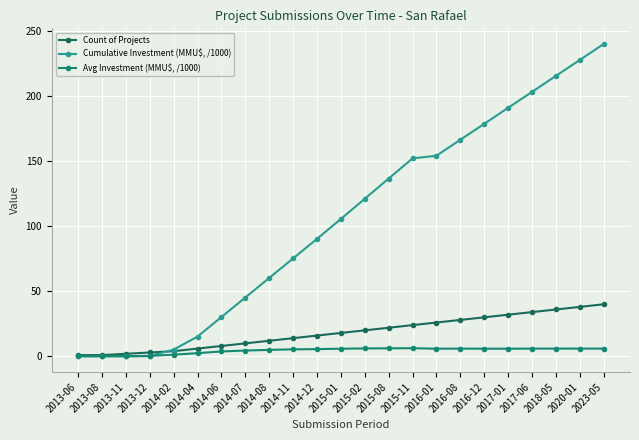

Rank the series at 2023-05 from highest to lowest value.

Cumulative Investment (MMU$, /1000), Count of Projects, Avg Investment (MMU$, /1000)